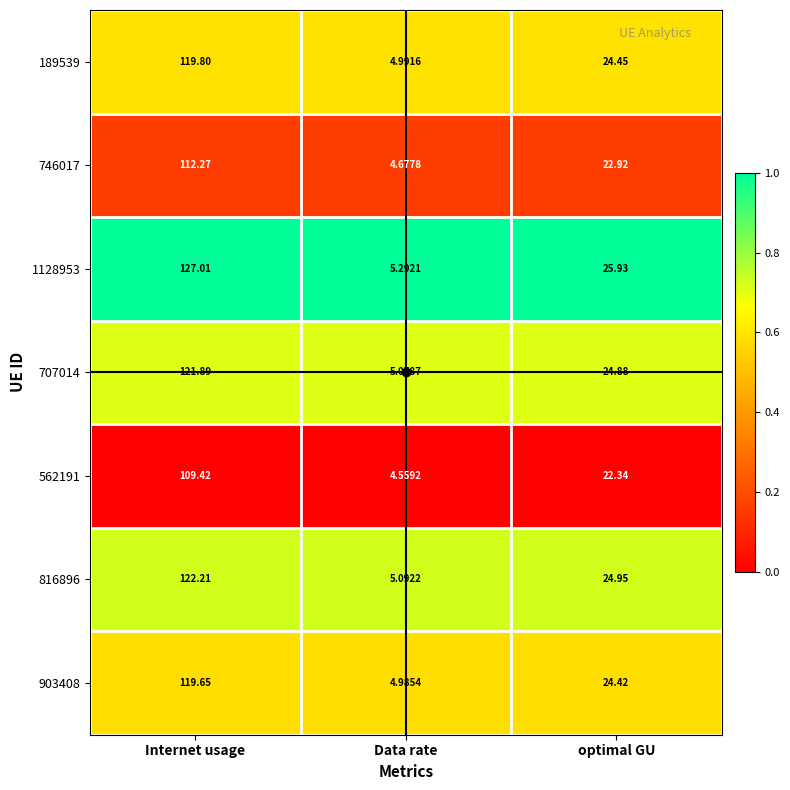

List the labels in order of 903408 value, smallest first.

Data rate, optimal GU, Internet usage